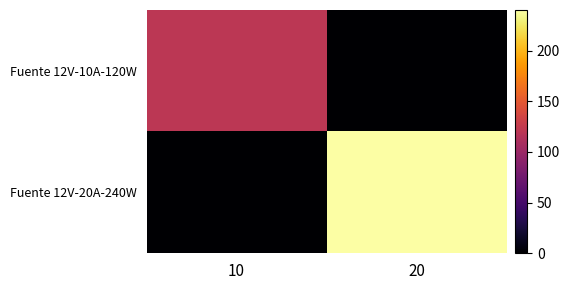

At which category is the sum across all series the highest?

20